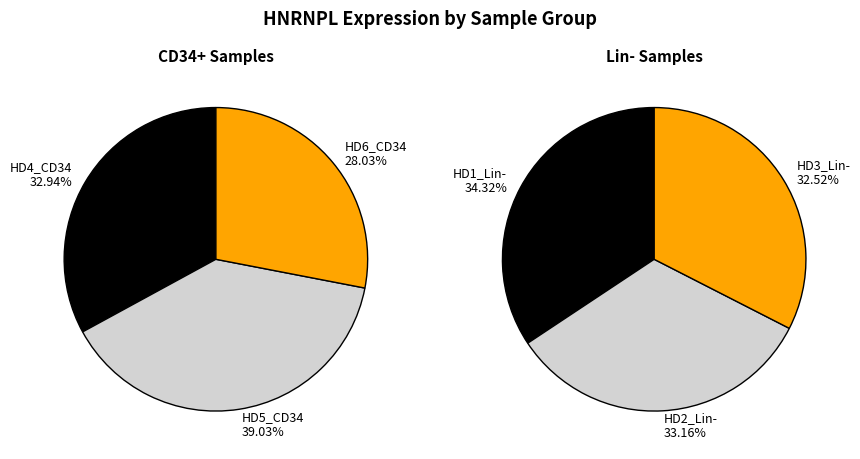

What is the ratio of the value at HD2_Lin- to the value at HD3_Lin-?

1.0